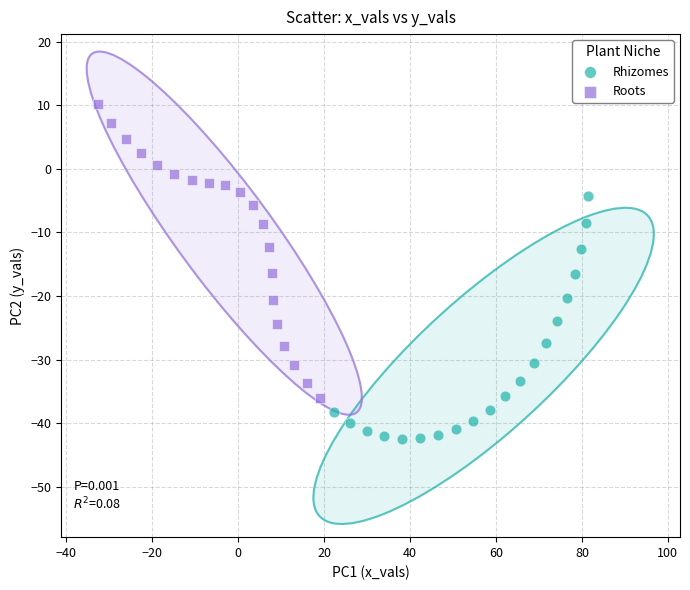

Which series reaches the maximum Y coordinate?

Roots